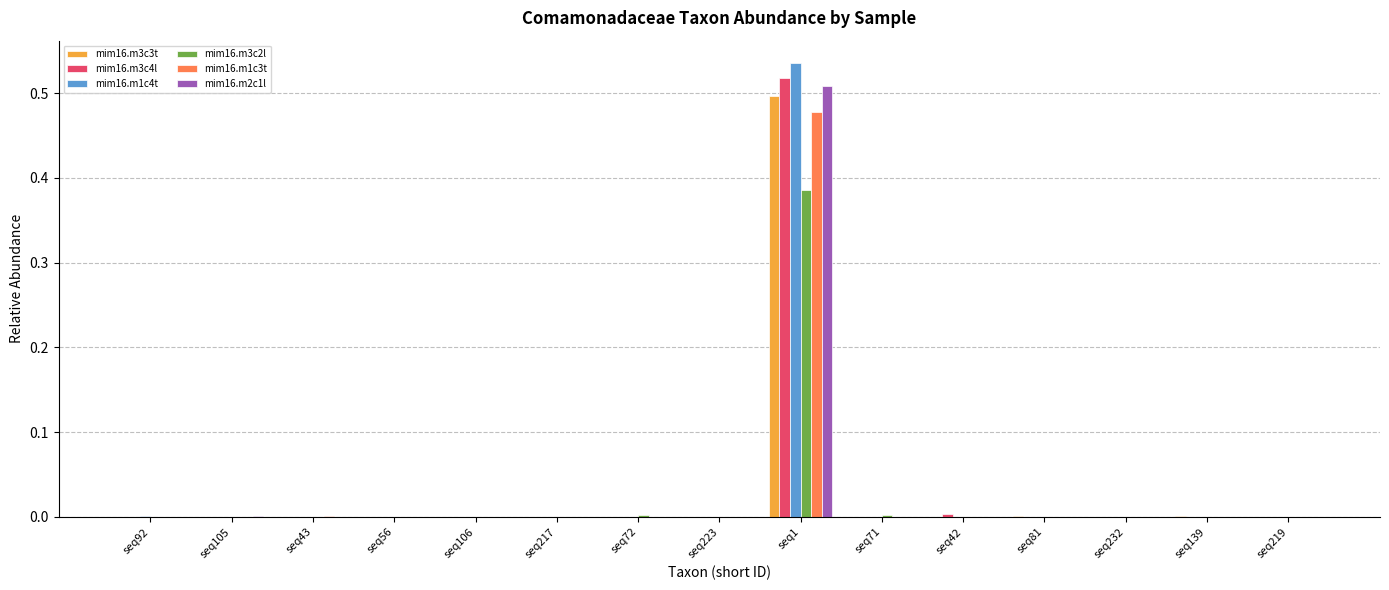

The mim16.m3c4l series shows 0.0 at seq81. True or false?

True